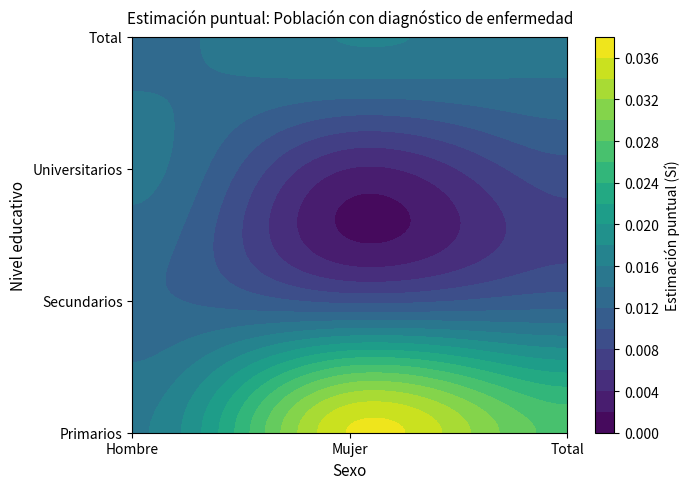

How many Primarios values are between 0 and 1?

3